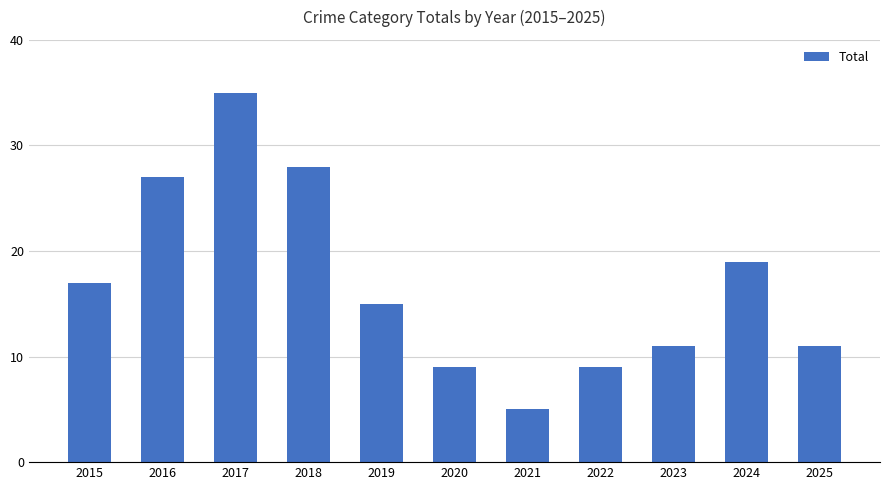

Which has a higher value, 2024 or 2020?

2024